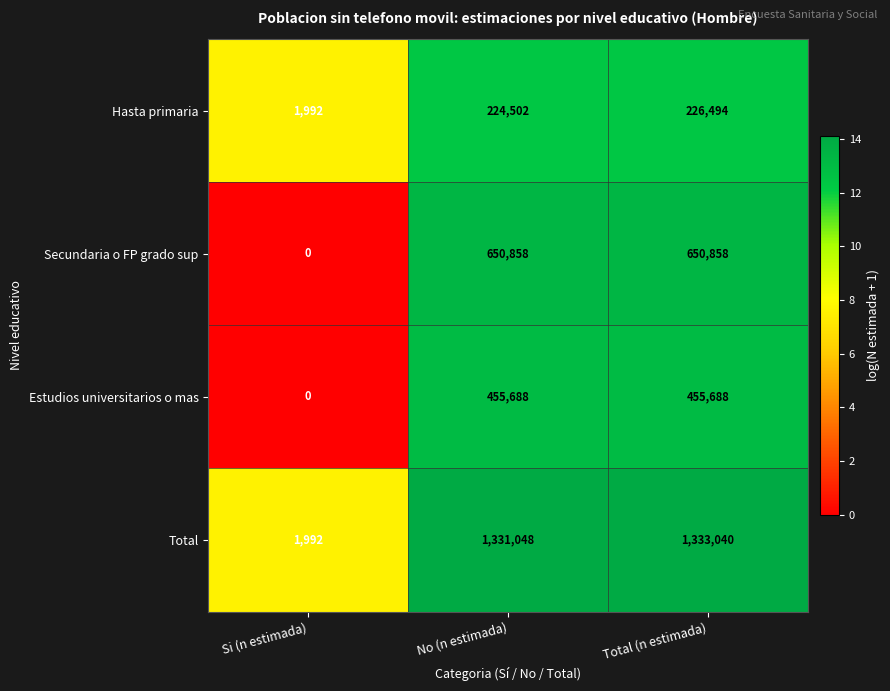

List the series in order of their peak value, highest first.

Total, Secundaria o FP grado sup, Estudios universitarios o mas, Hasta primaria